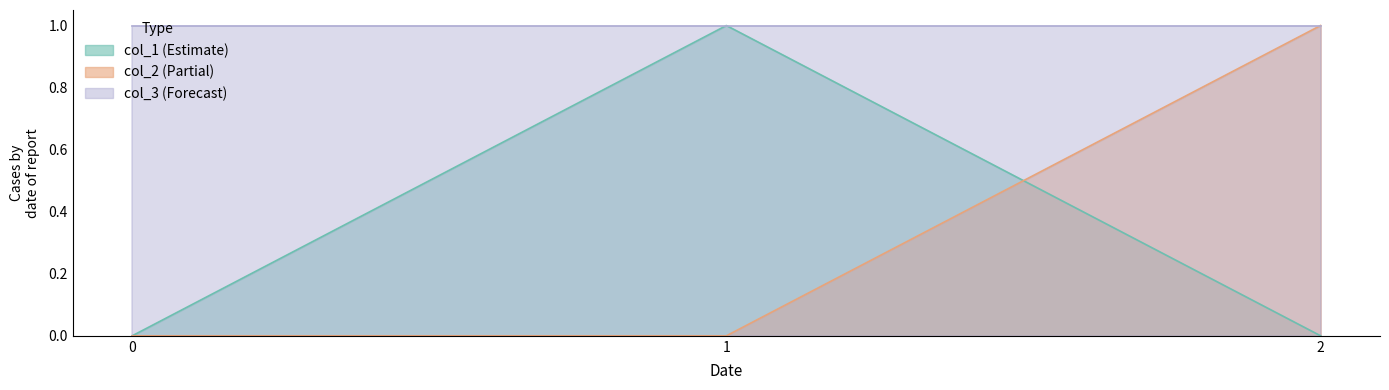

True or false: col_2 has a value of 0 at 0.

True